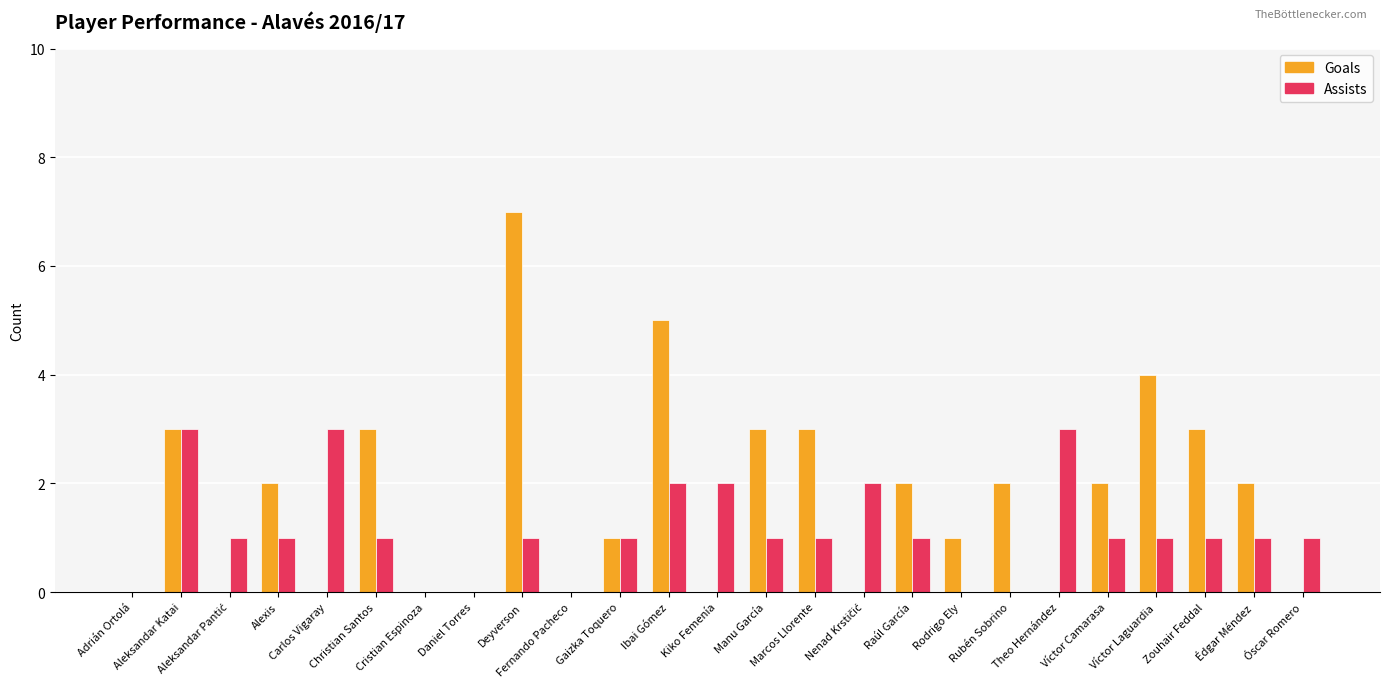

At which label does Assists first exceed 1?

Aleksandar Katai